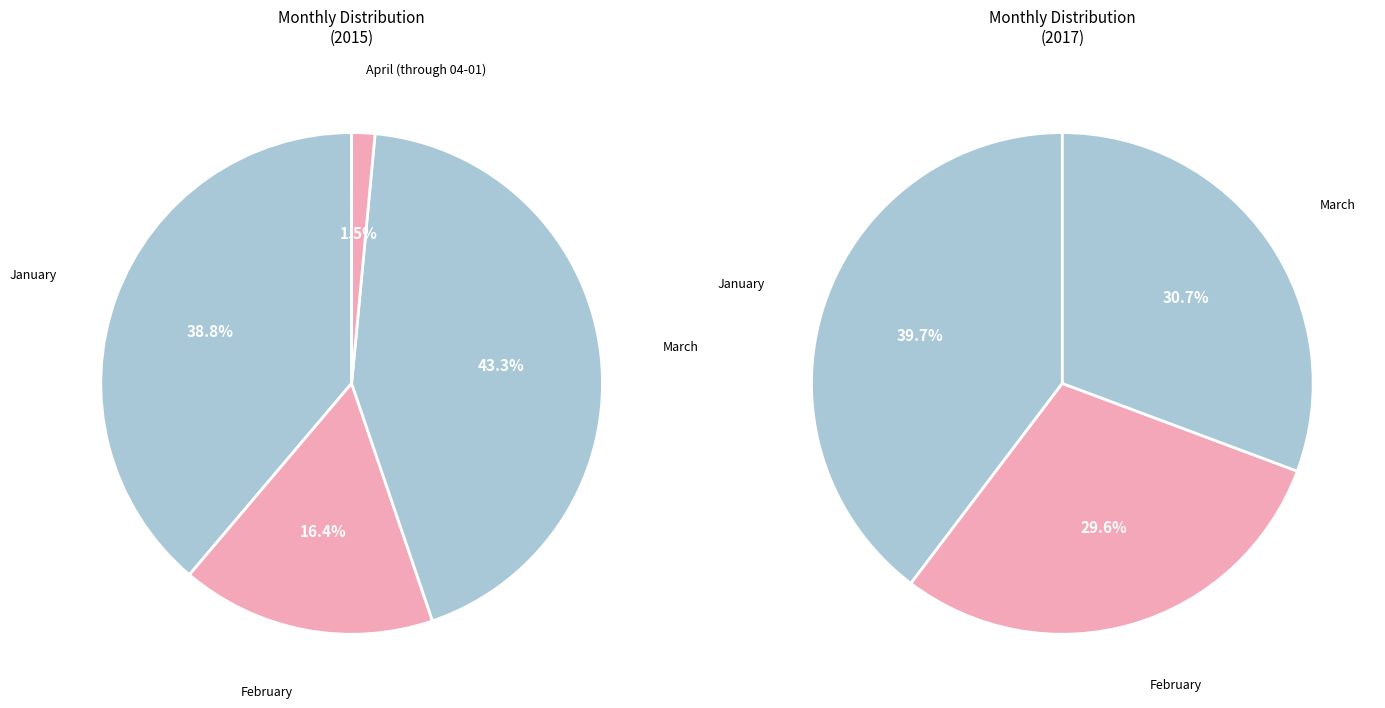

What percentage is the January slice, to the nearest percent?

39%